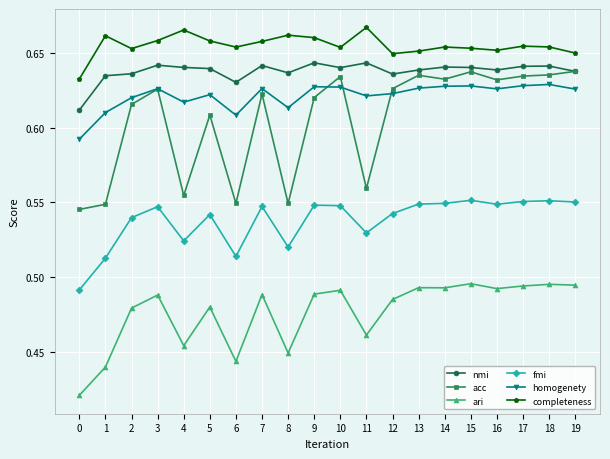

True or false: completeness has more than 0 points higher than both neighbors.

True